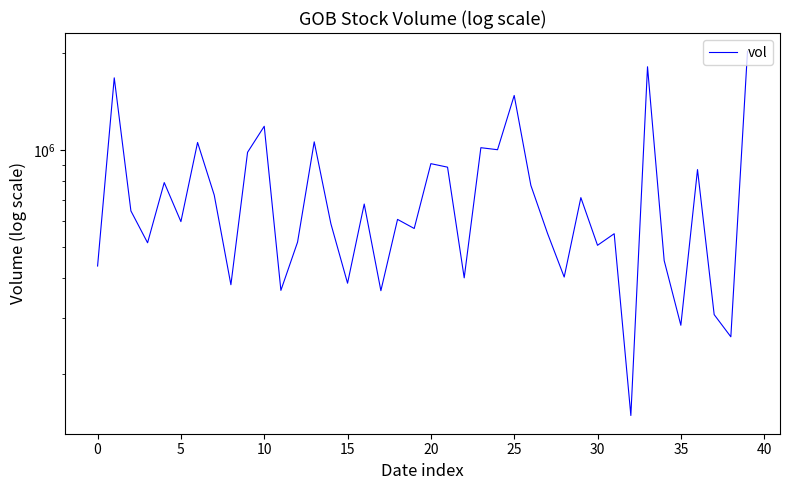

What is the difference between the second highest and minimum values?

1668000